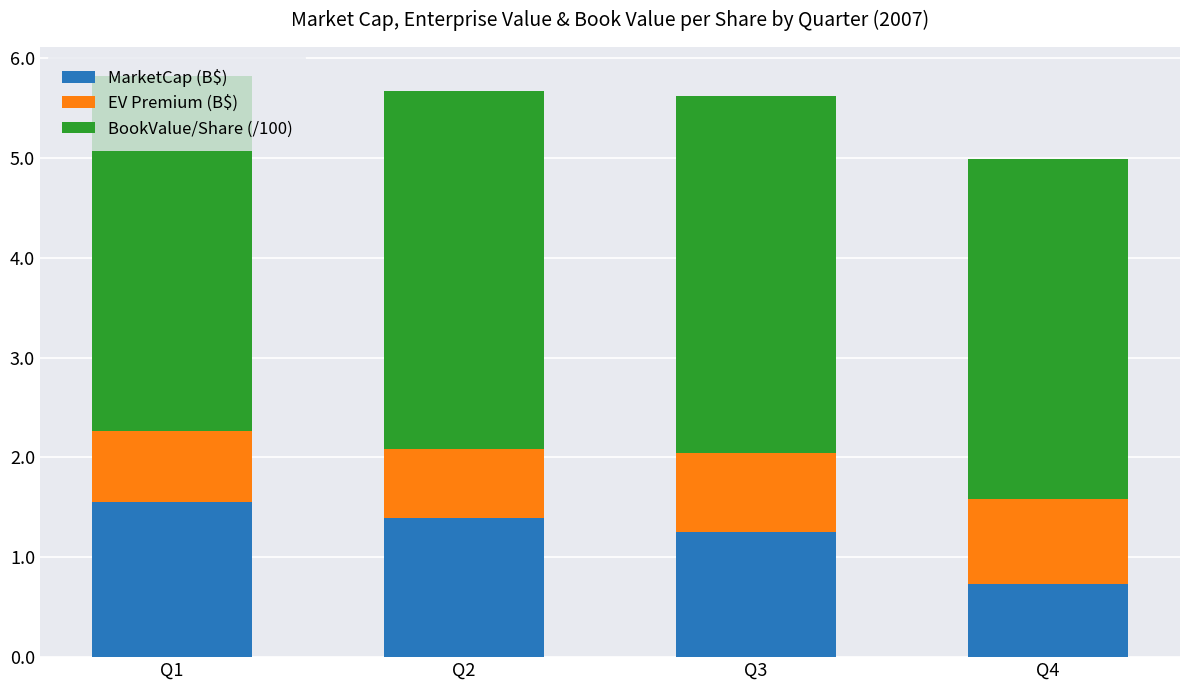

What is the difference between the maximum and minimum values in the MarketCap (B$) series?

0.8